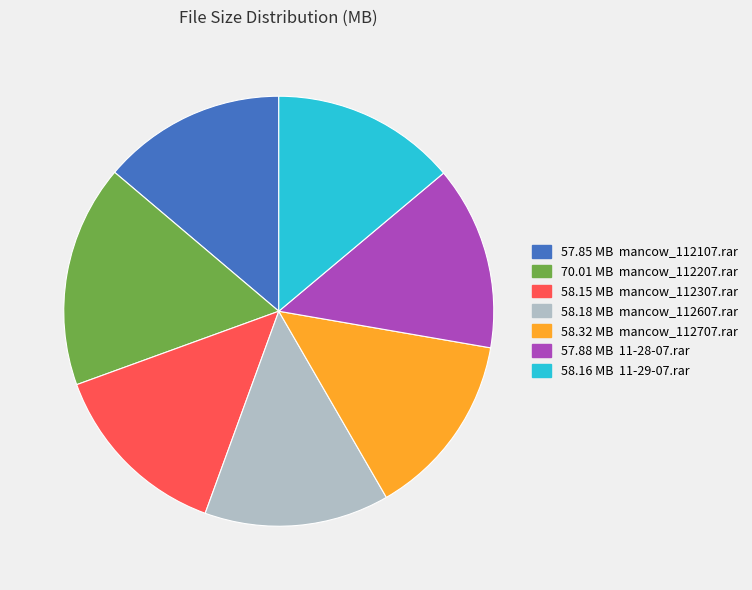

Is there a majority slice in this chart?

No